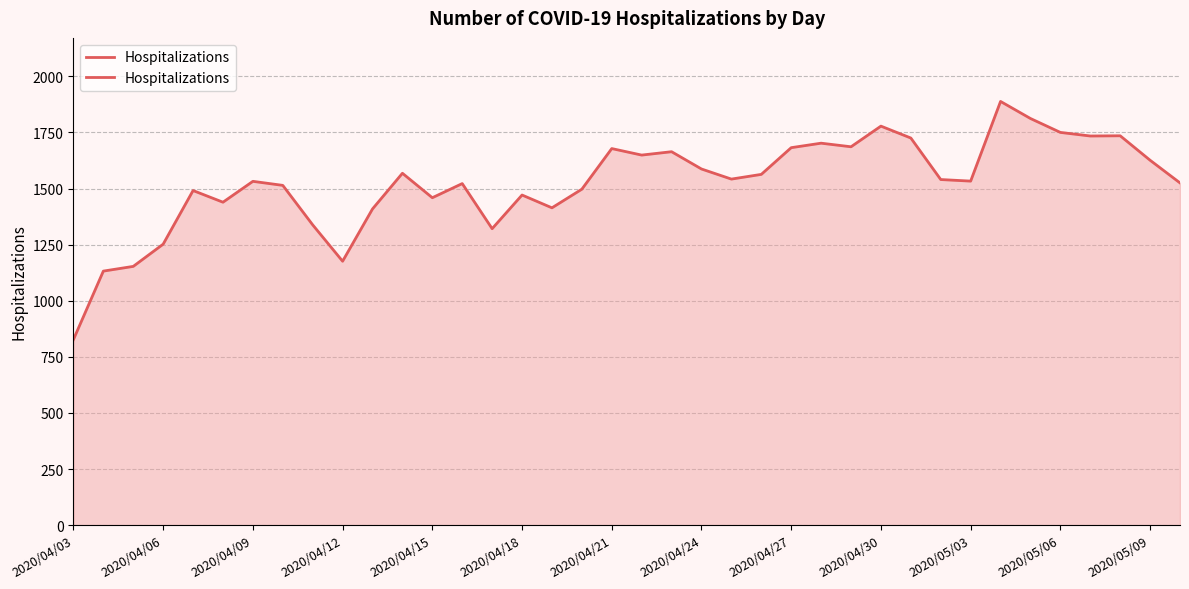

Does the chart display data point markers on the line(s)?

No